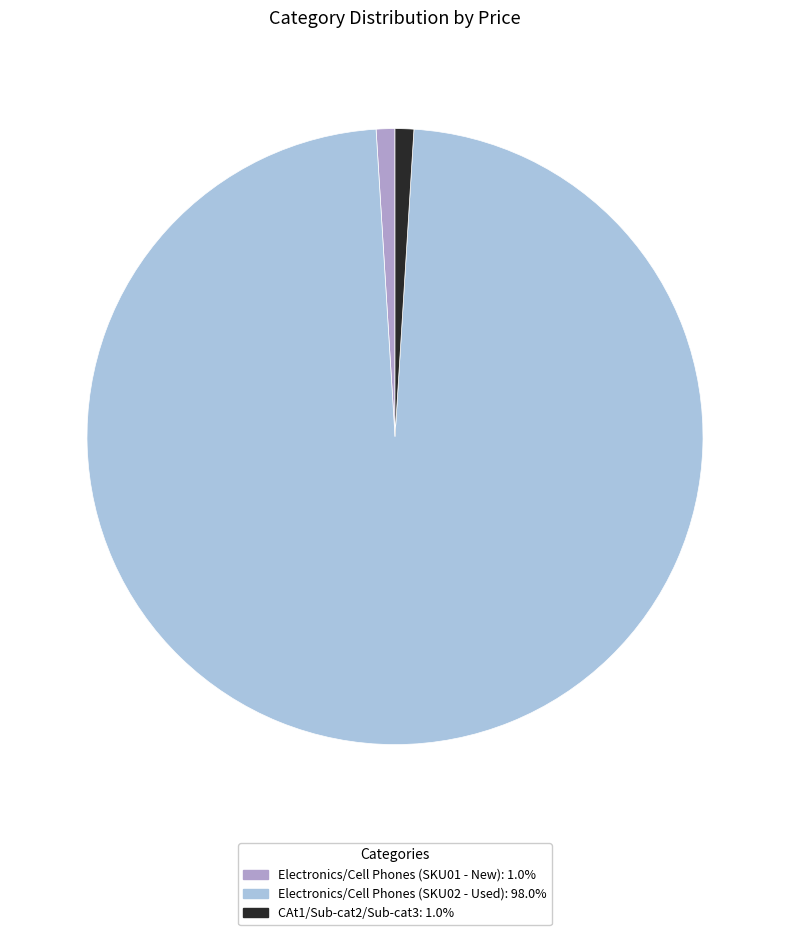

Is there any slice that represents more than half of the pie?

Yes